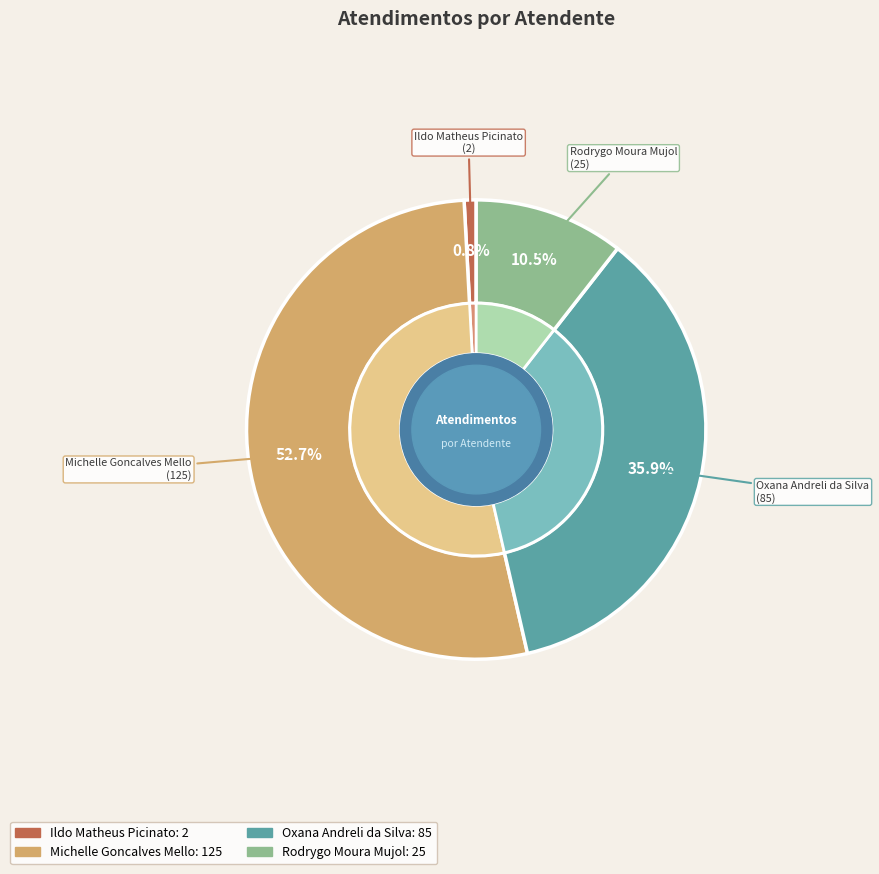

Is the sum of Rodrygo Moura Mujol and Oxana Andreli da Silva greater than half?

No